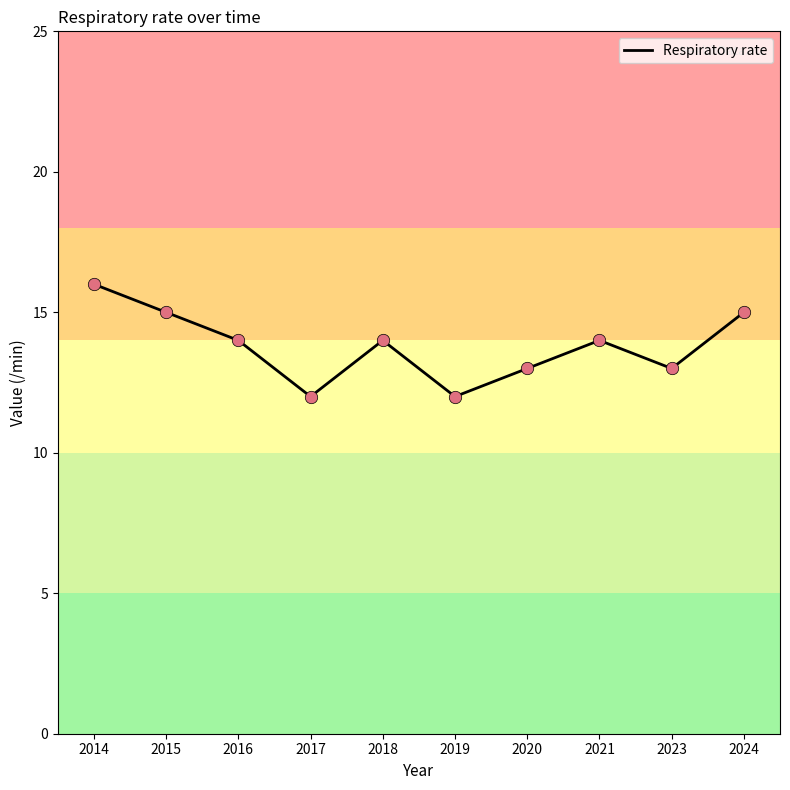

What is the ratio of the value at 2021 to the value at 2023?

1.1